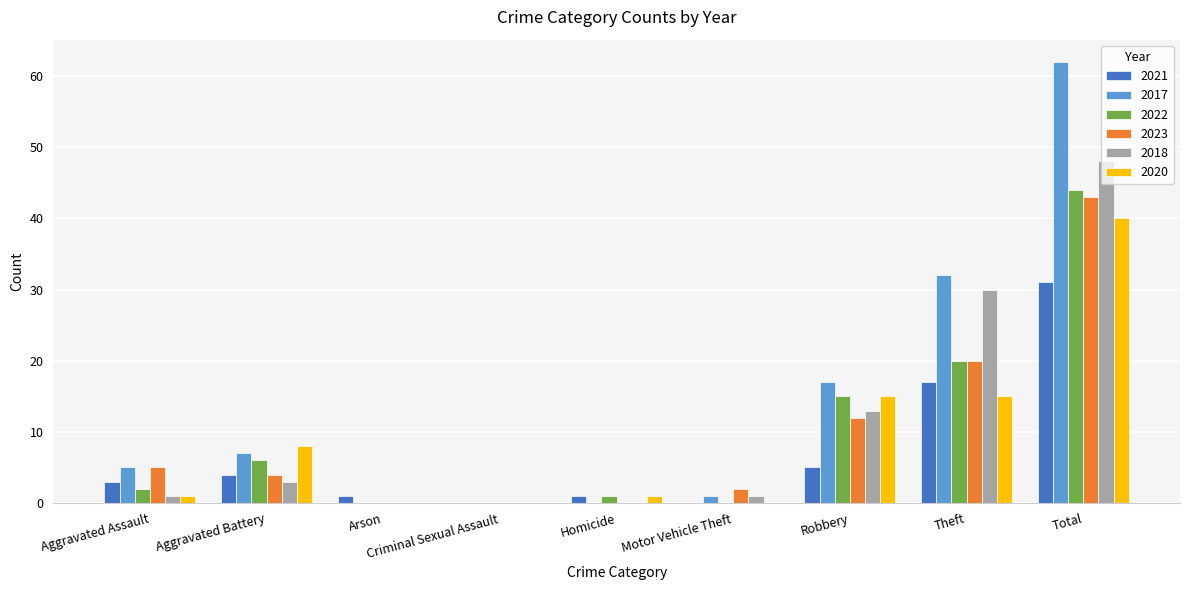

At which category is the sum across all series the highest?

Total